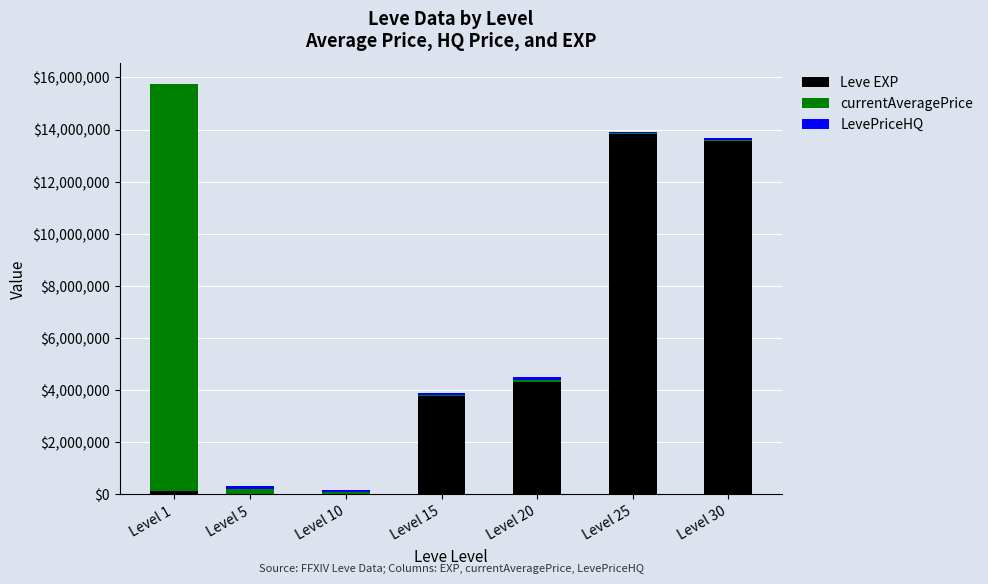

At which label is Leve EXP closest to 6915100?

Level 20